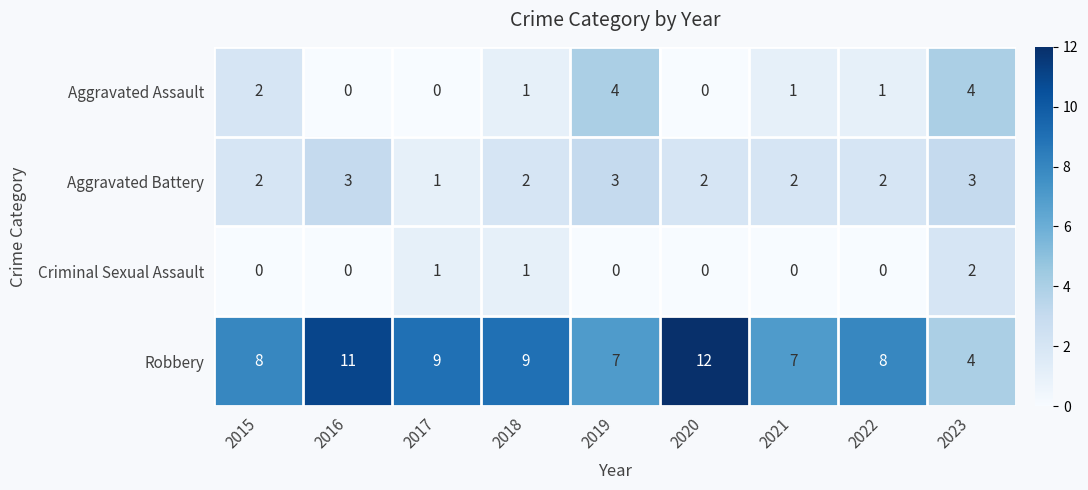

What is the maximum value shown in the chart?

12